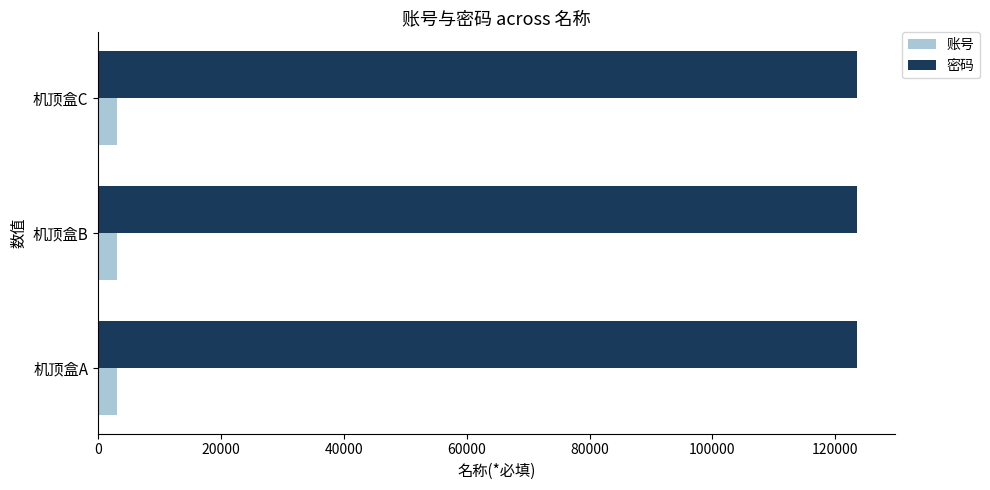

What is the sum of all 账号 values?

9081